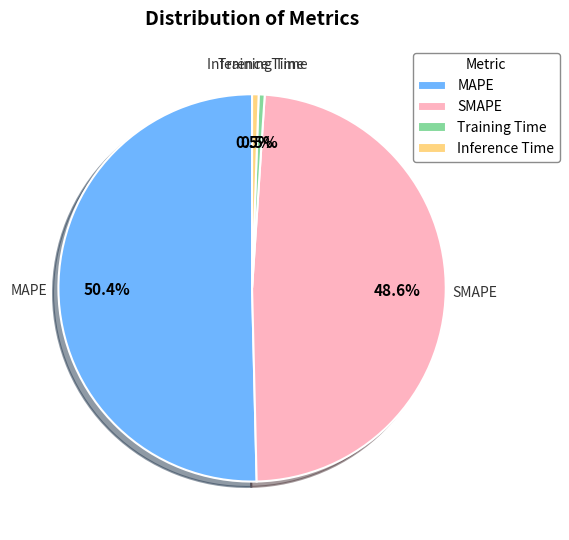

How much of the chart is everything except SMAPE?

51.4%